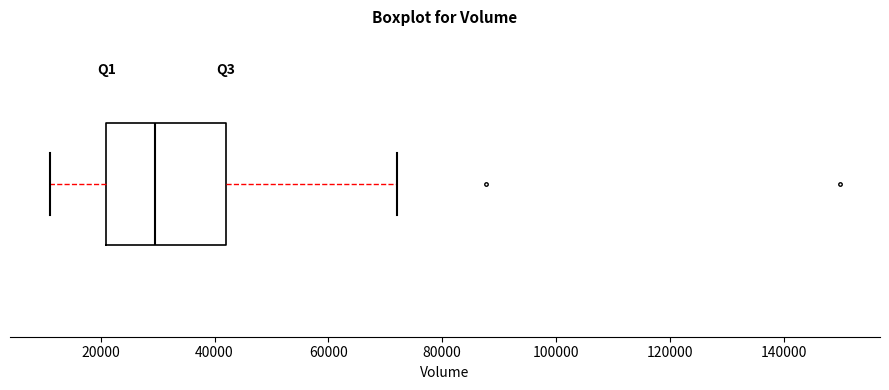

Where does the left whisker of the box end on the x-axis? The values are not printed on the chart, so give them approximately, as read against the axis.

12000